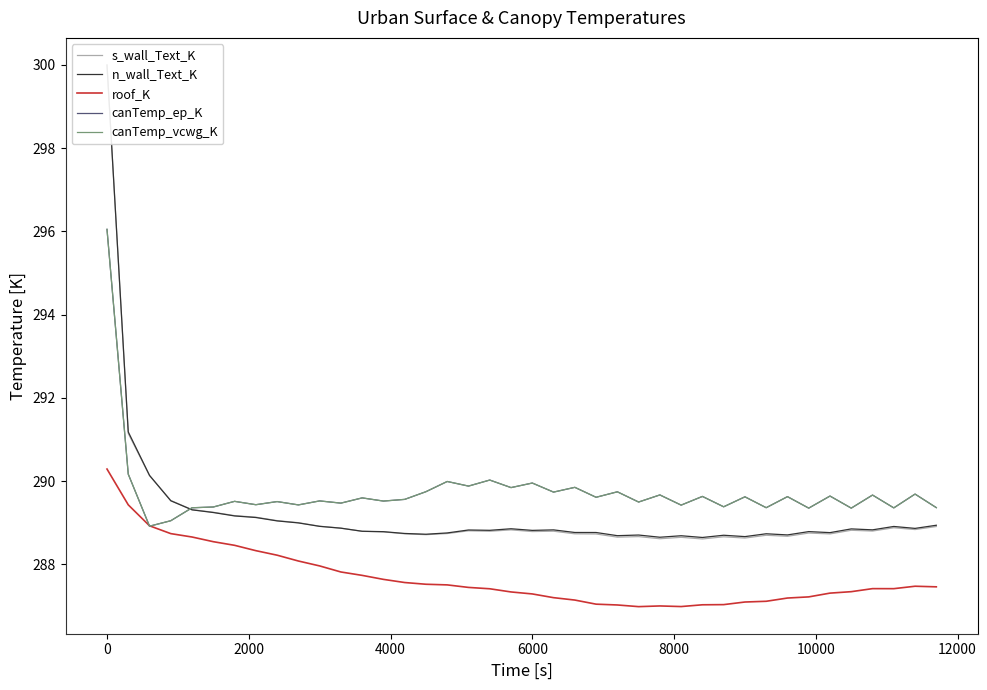

In n_wall_Text_K, how many points are higher than both neighbors (excluding endpoints)?

10